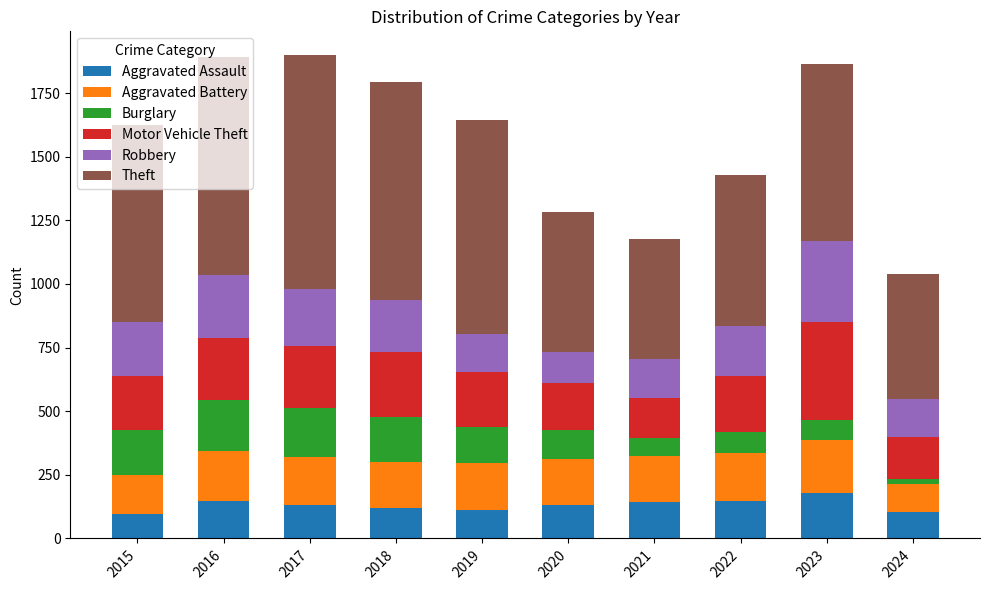

What is the difference between the second highest and minimum values in the Aggravated Assault series?

51